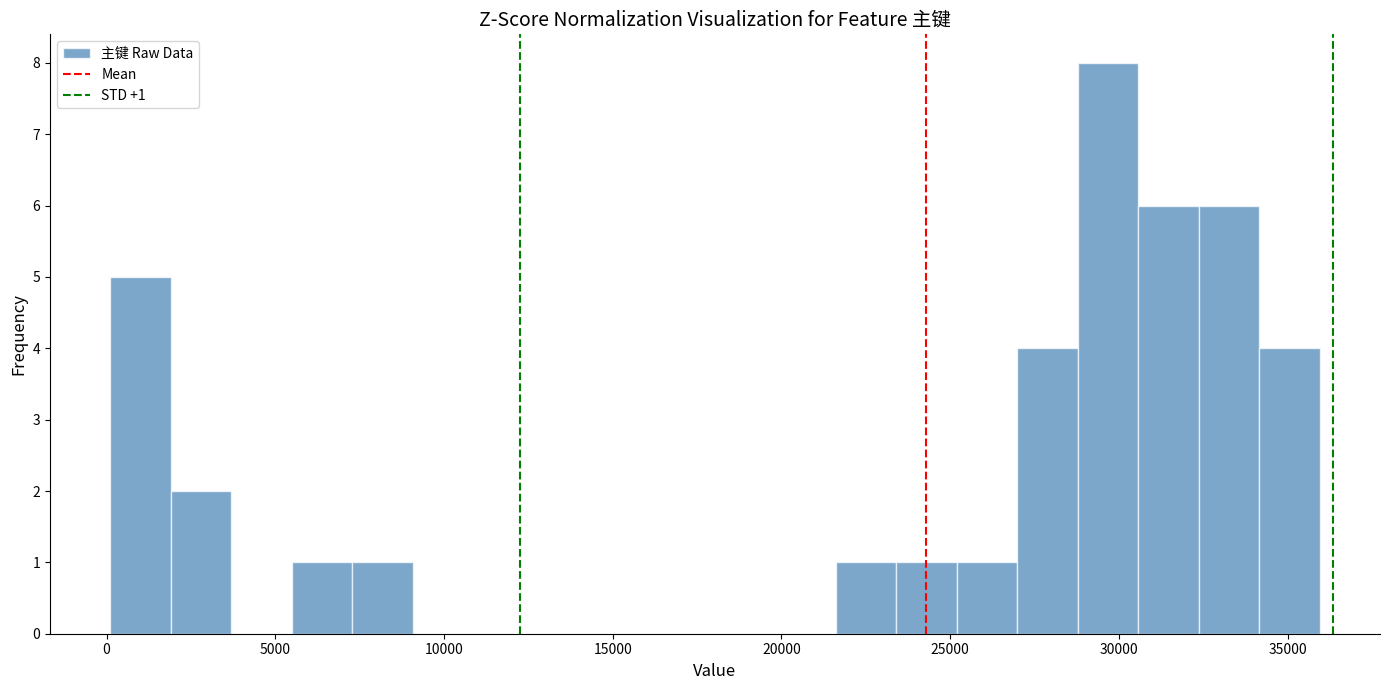

Around what value on the x-axis is the tallest bar? Give the approximate position of its centre, as read against the axis.

29500